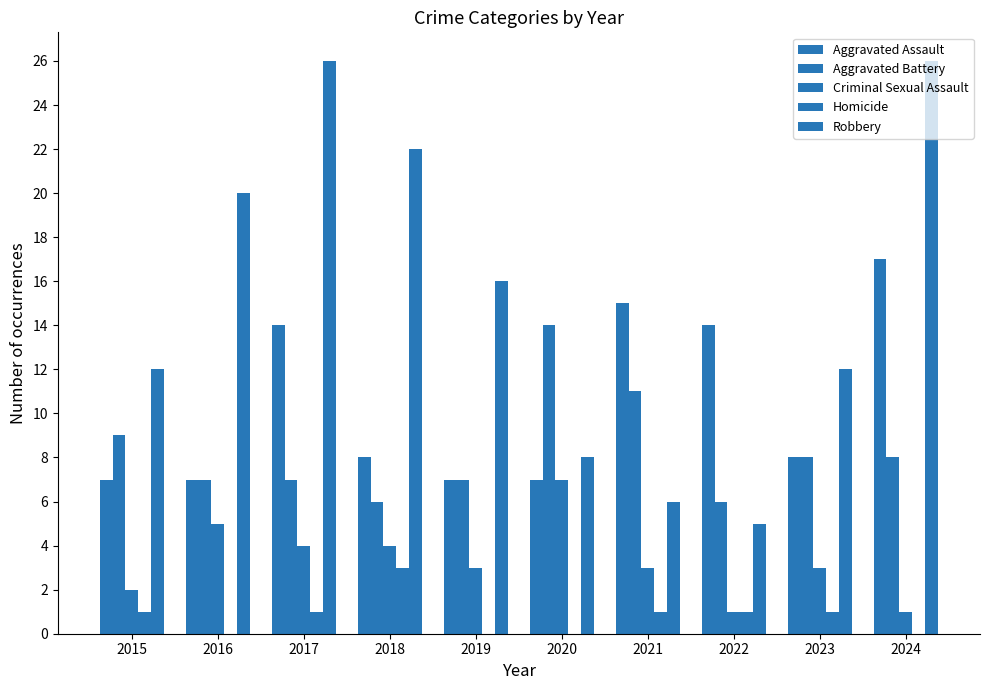

At which label does Aggravated Assault first exceed 8?

2017